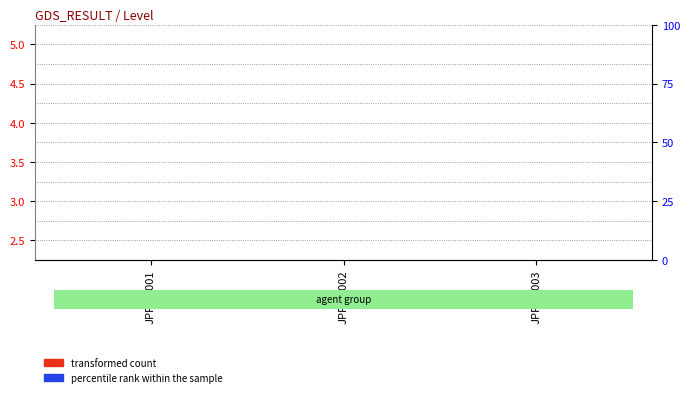

At which category is the sum across all series the highest?

JPPOC001